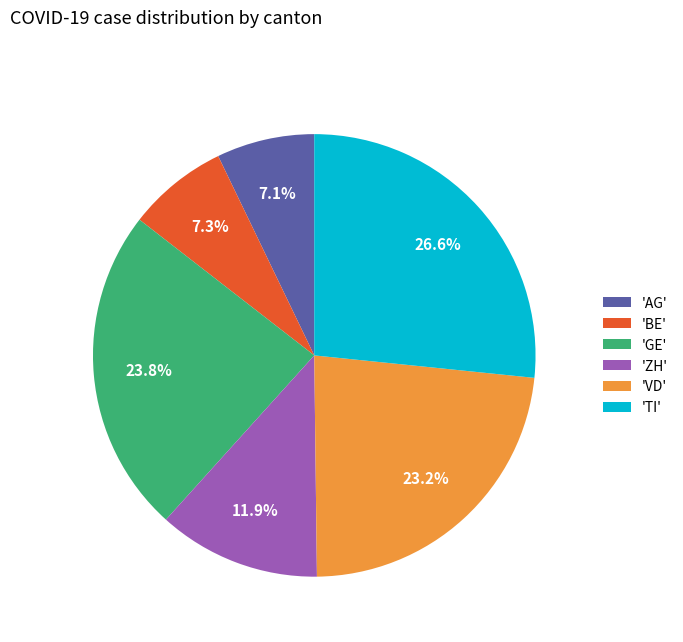

What is the ratio of the value at 'GE' to the value at 'TI'?

0.9